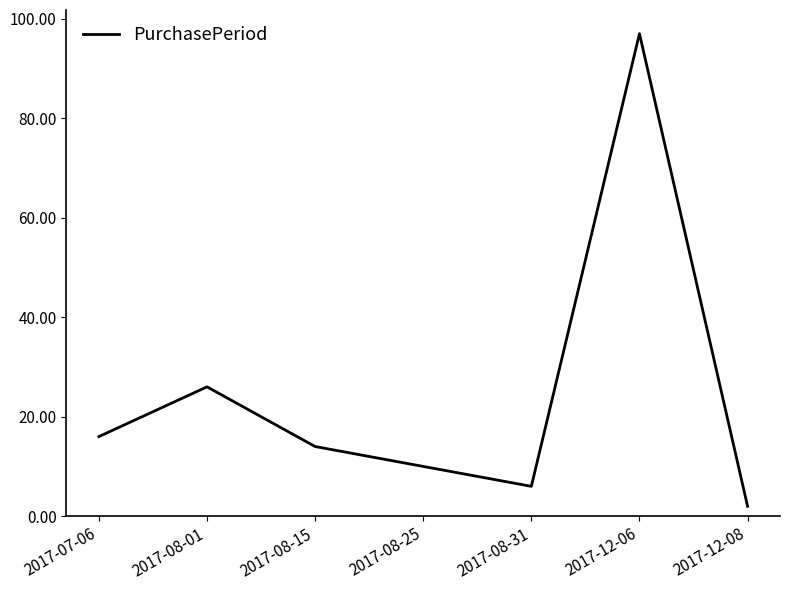

What position from the left is 2017-07-06?

1